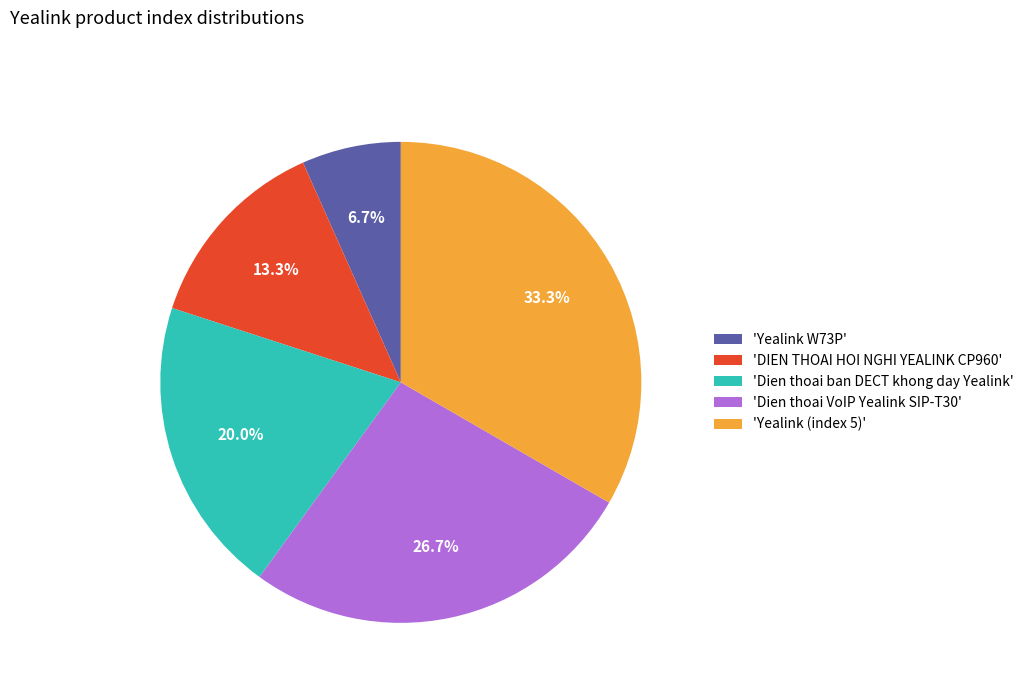

Count the number of slices in the pie.

5